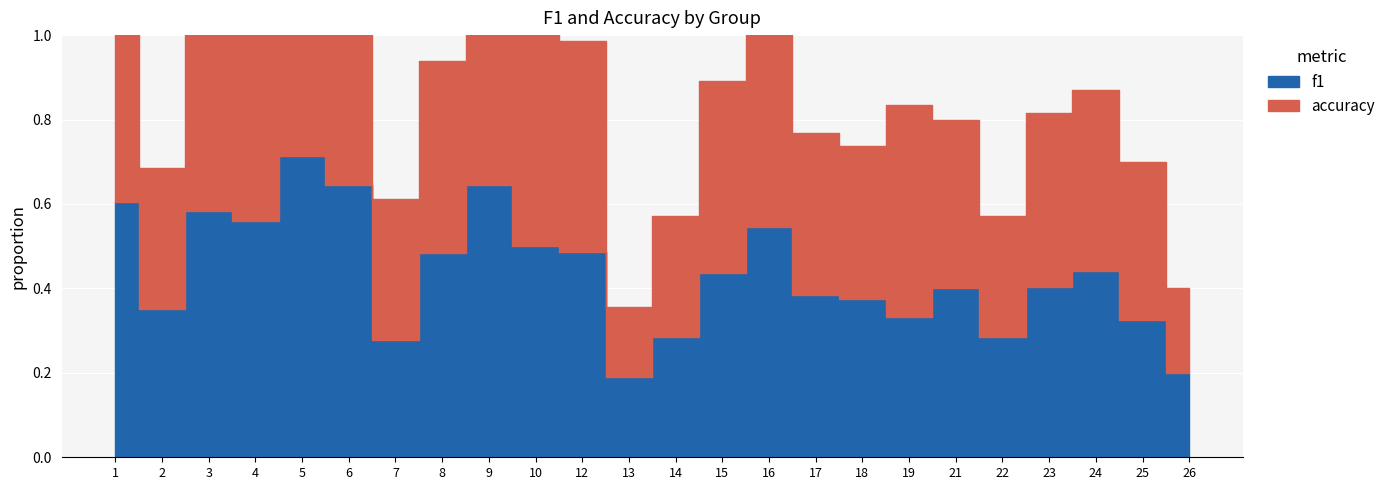

How many interior local valleys does the f1 series have?

6